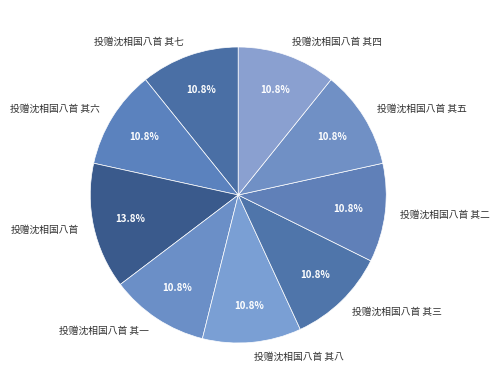

Is there any slice that represents more than half of the pie?

No